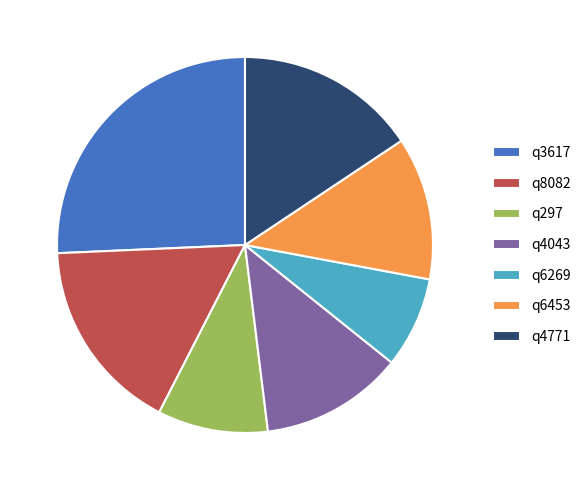

How many slices are in this pie chart?

7